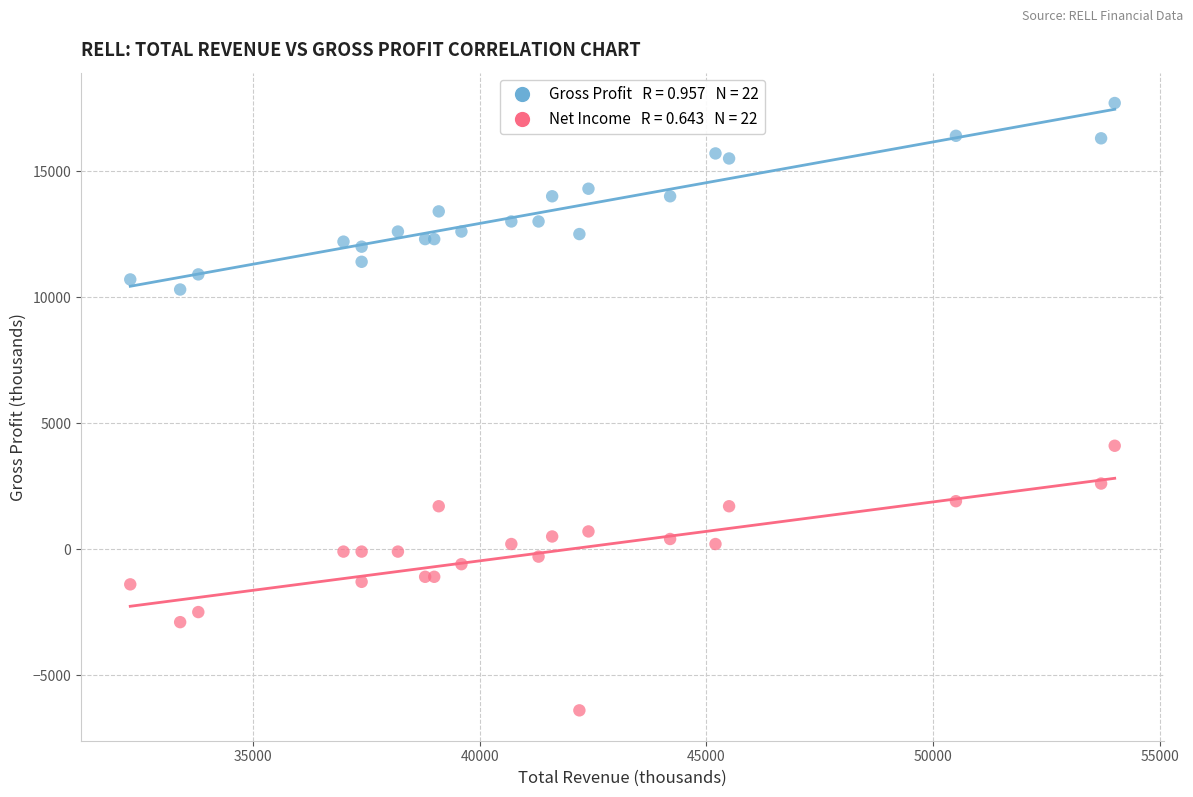

Across all series, what Y value is closest to 5650?

4100